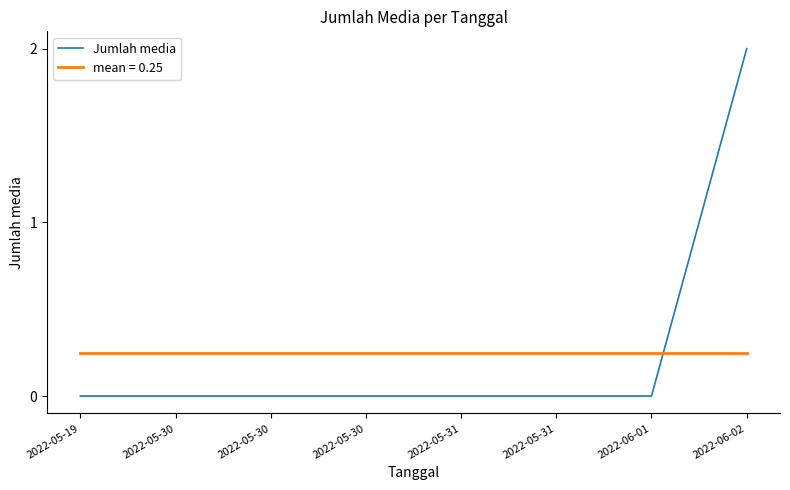

Reading left to right, list all the values displayed in this chart.

2022-05-19=0	2022-05-30=0	2022-05-30=0	2022-05-30=0	2022-05-31=0	2022-05-31=0	2022-06-01=0	2022-06-02=2